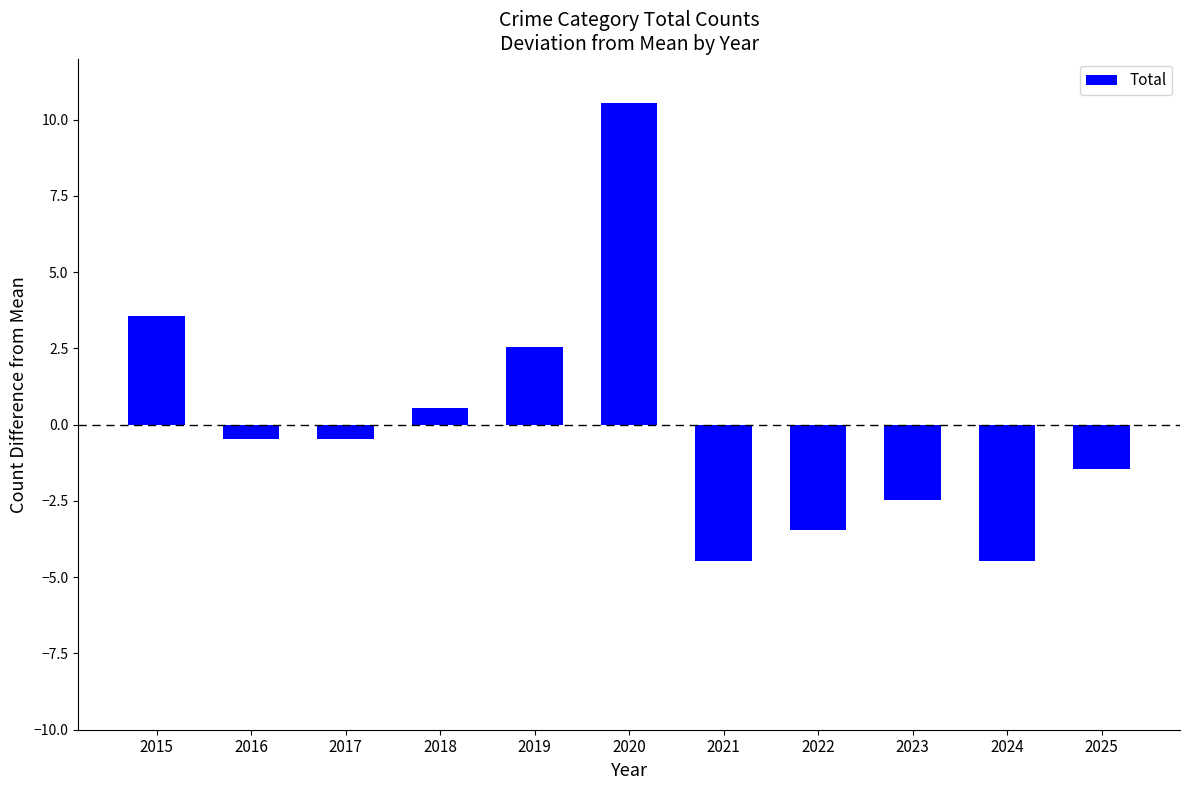

Which has a higher value, 2024 or 2023?

2023